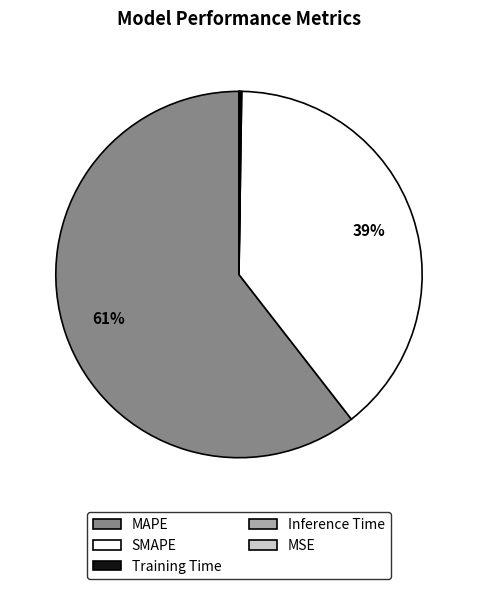

To the nearest percent, what portion does SMAPE represent?

39%